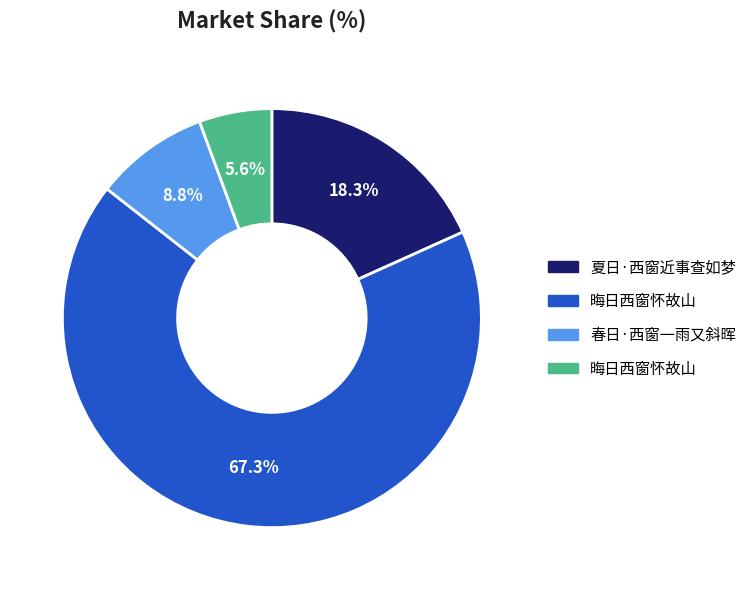

How many slices are in this pie chart?

4